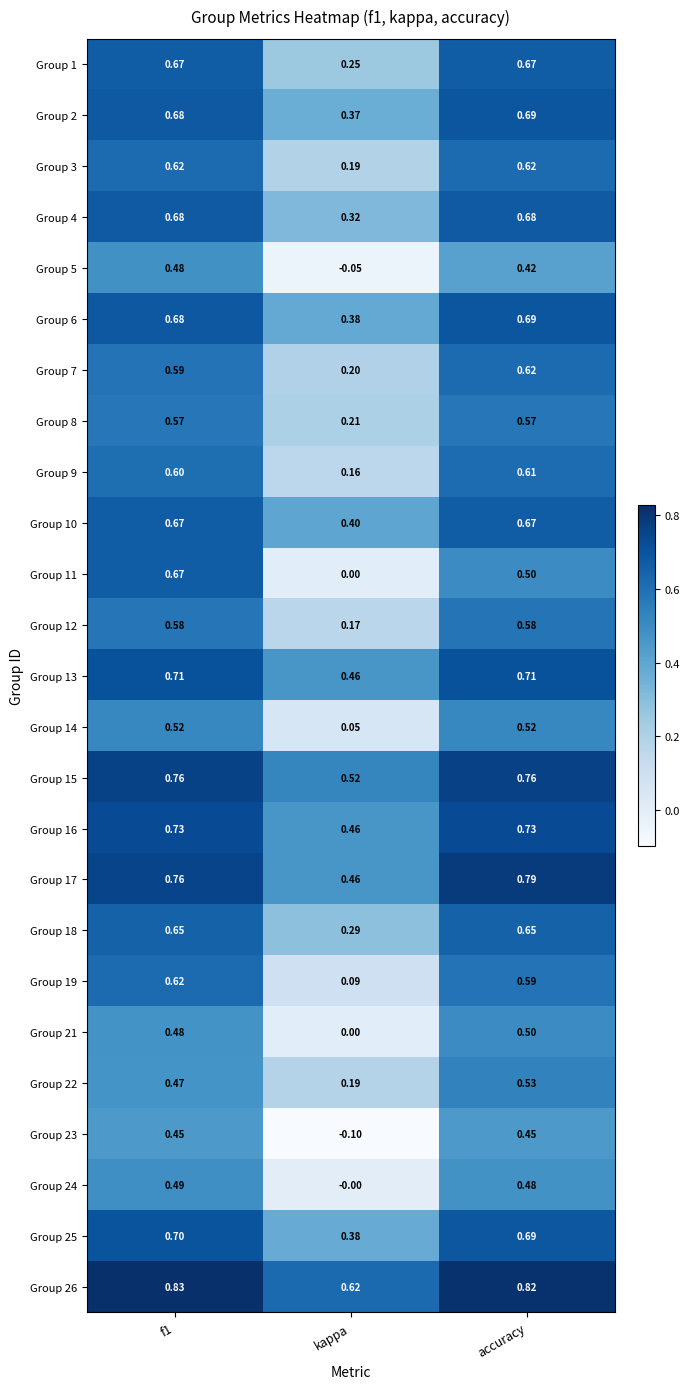

How many positive values does the Group 23 series have?

2